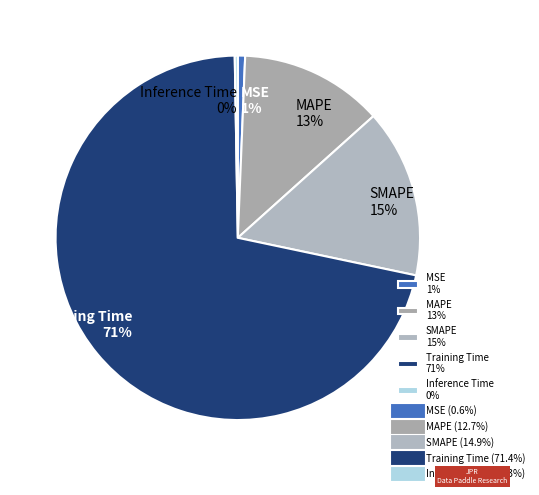

Does MAPE account for over 50% of the chart?

No